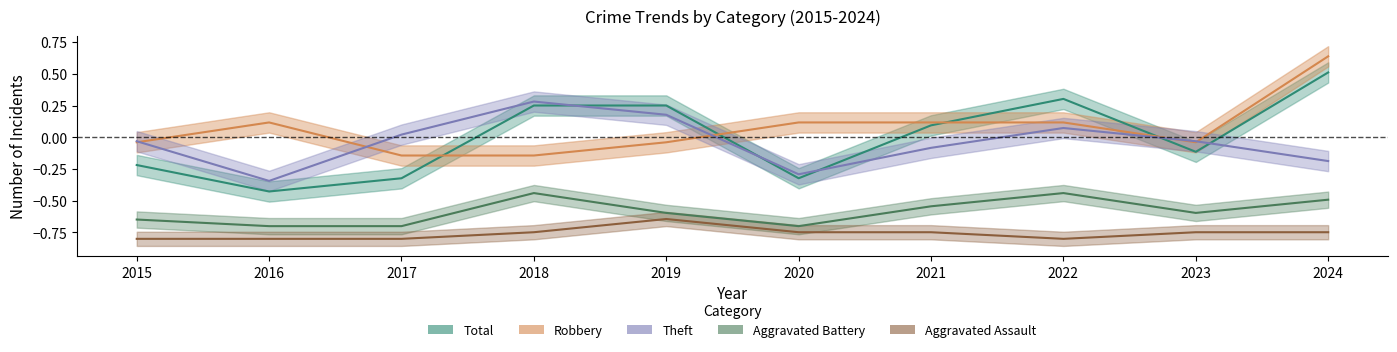

What is the difference between the Total values at 2020 and 2022?

0.6